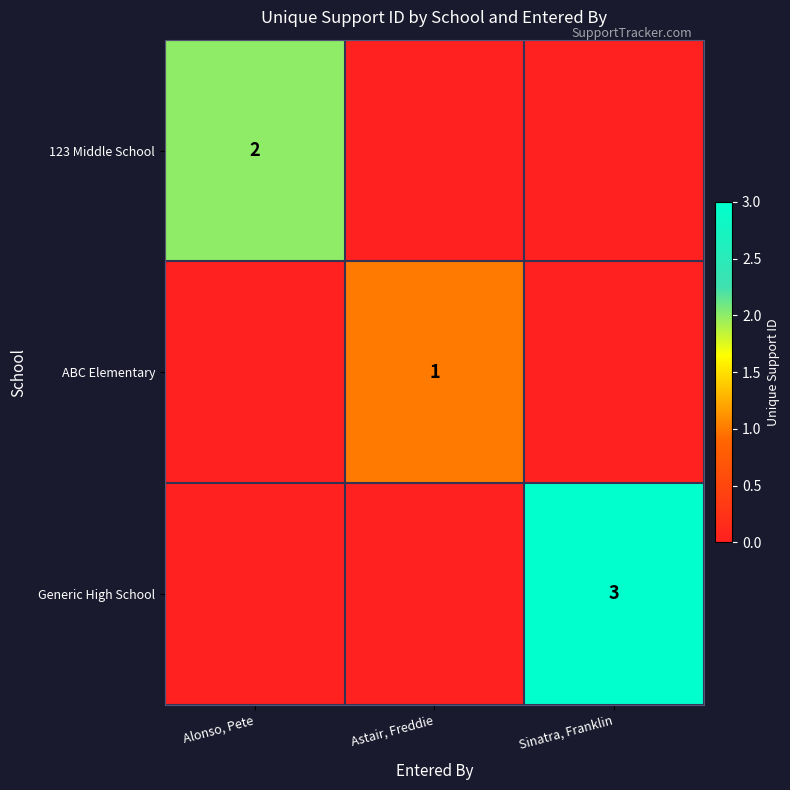

The ABC Elementary series shows 1 at Astair, Freddie. True or false?

True